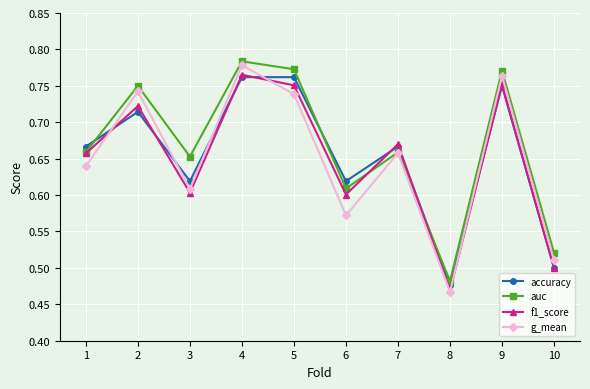

Which category has the highest value across all series?

4